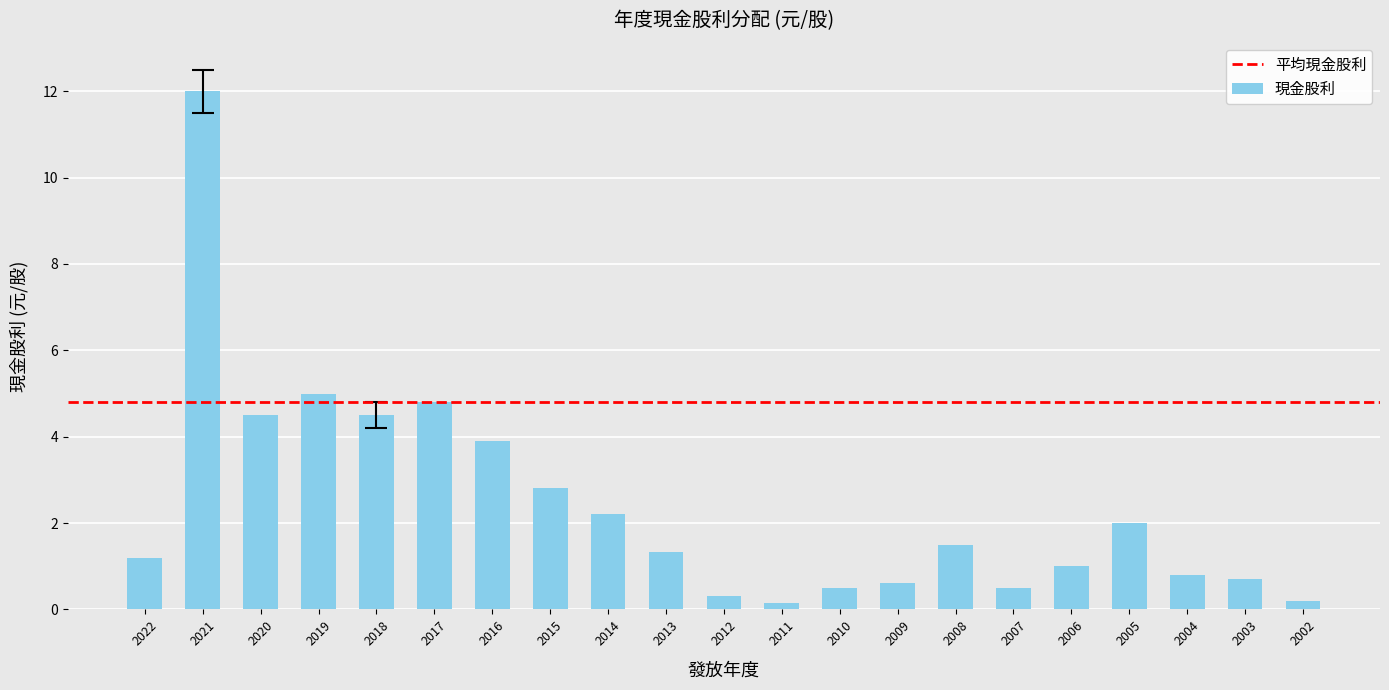

How many series are shown in this chart?

1